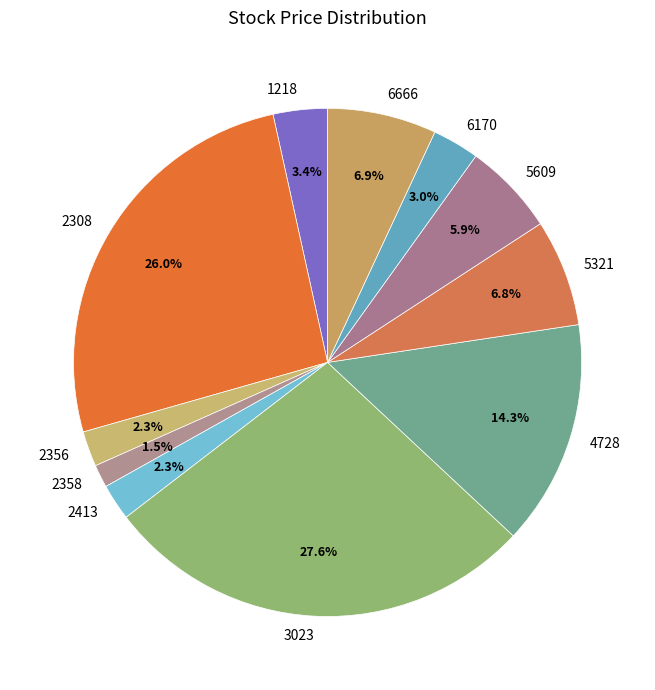

Which category has the biggest portion of the pie?

3023